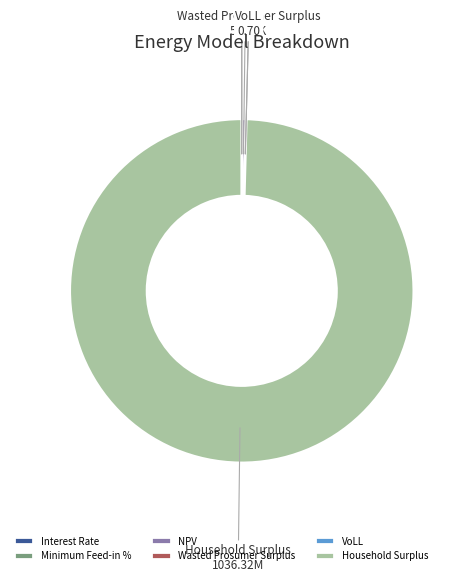

Is it true that Household Surplus is 100% of the pie?

True